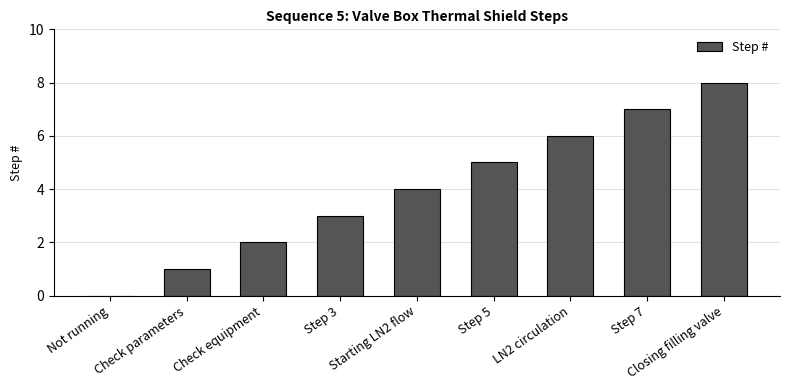

How many values are between 2 and 6?

5